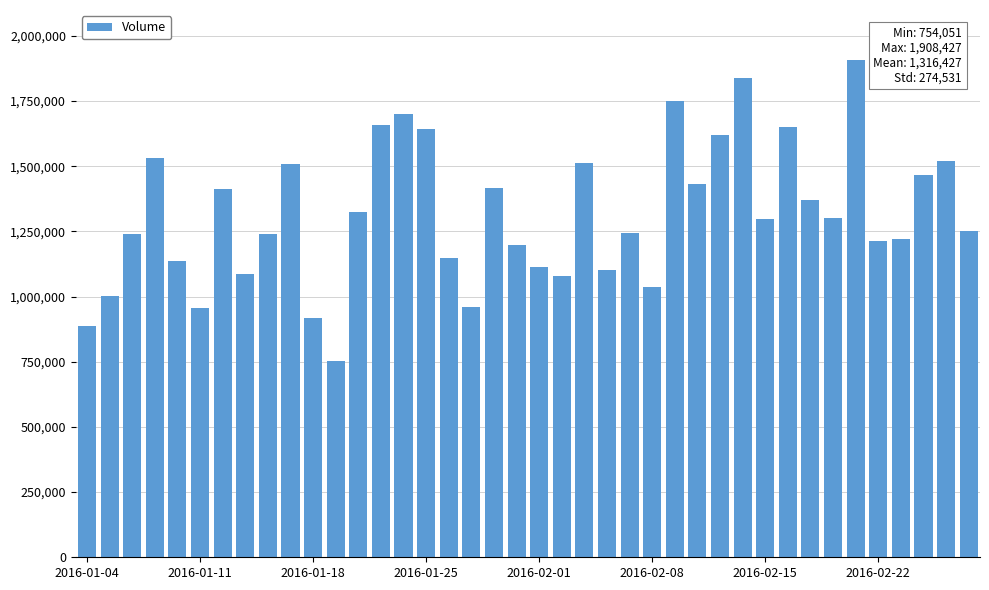

What is the value of the 8th bar from the left?

1085777